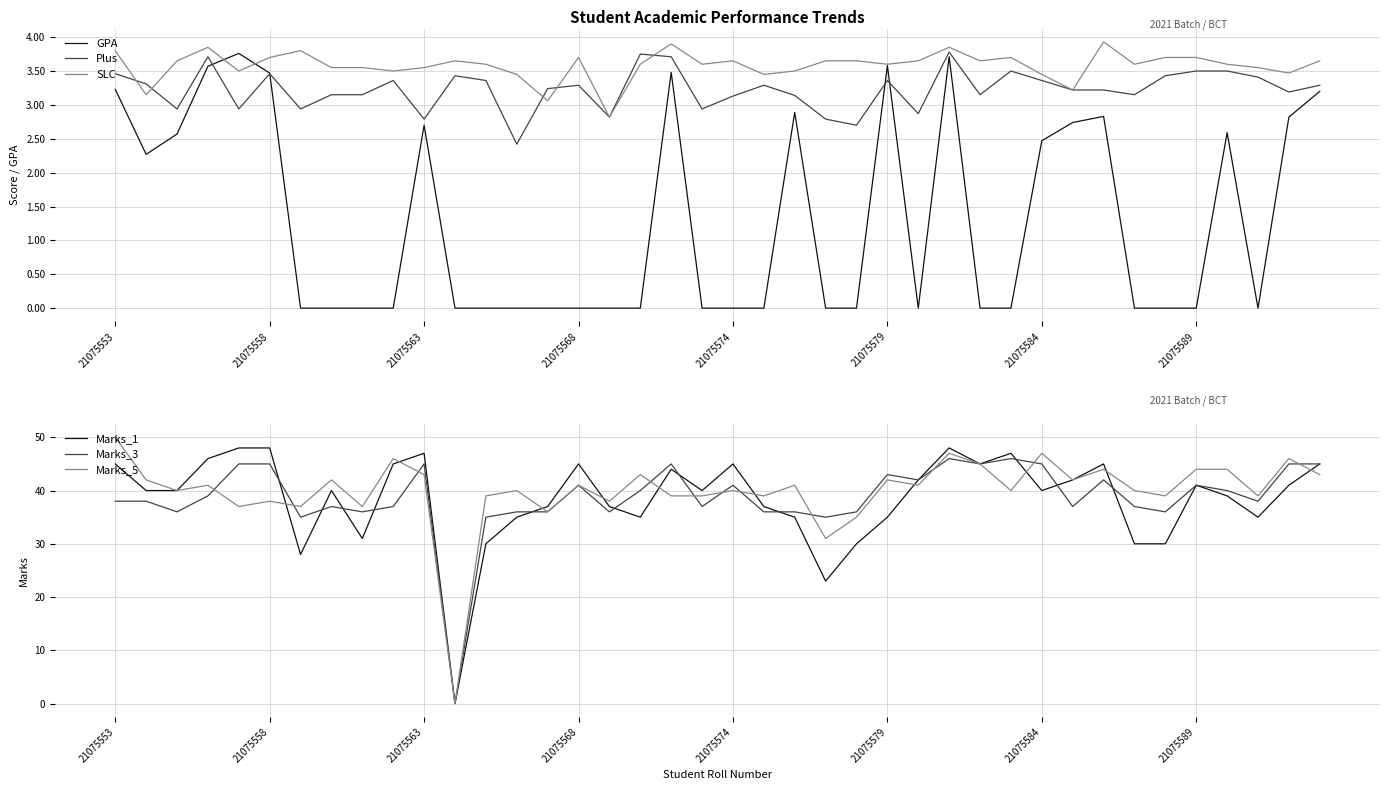

The value of SLC at 21075563 is 2.4. True or false?

False